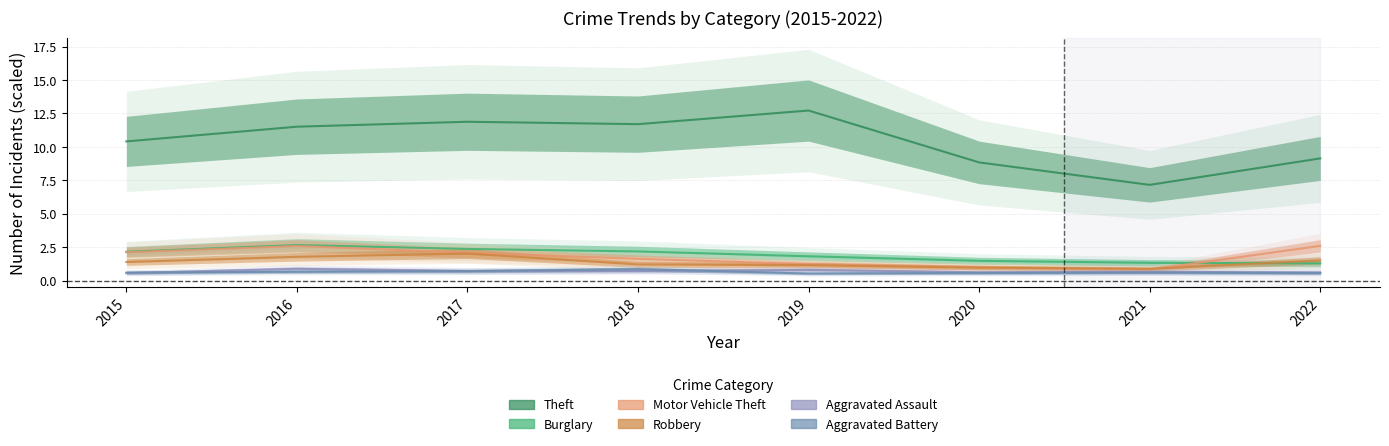

How many interior local peaks does the Robbery series have?

1